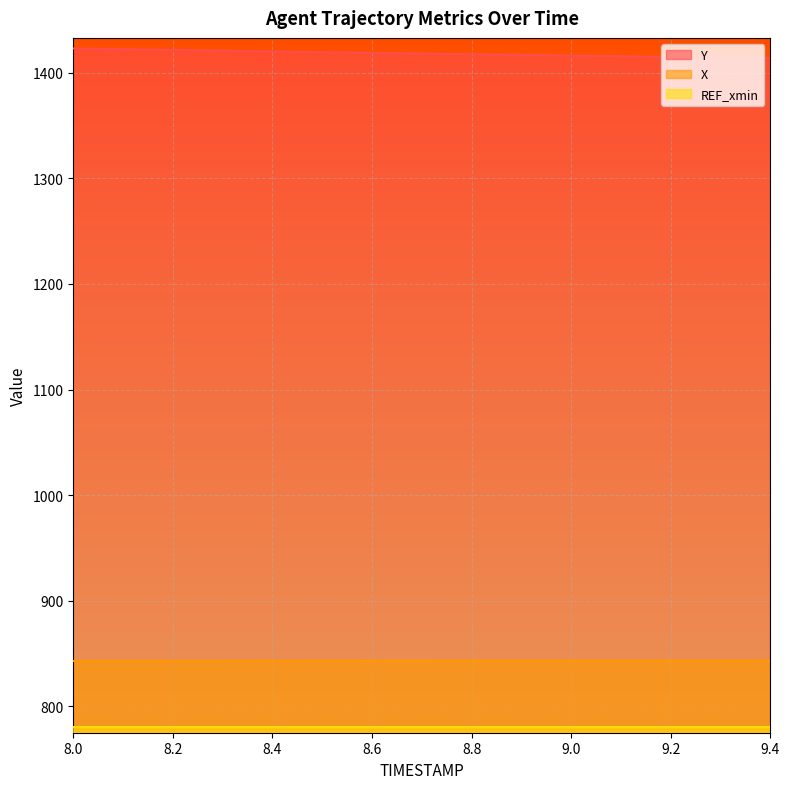

What is the value of the X point at the 2nd from the left?

843.0